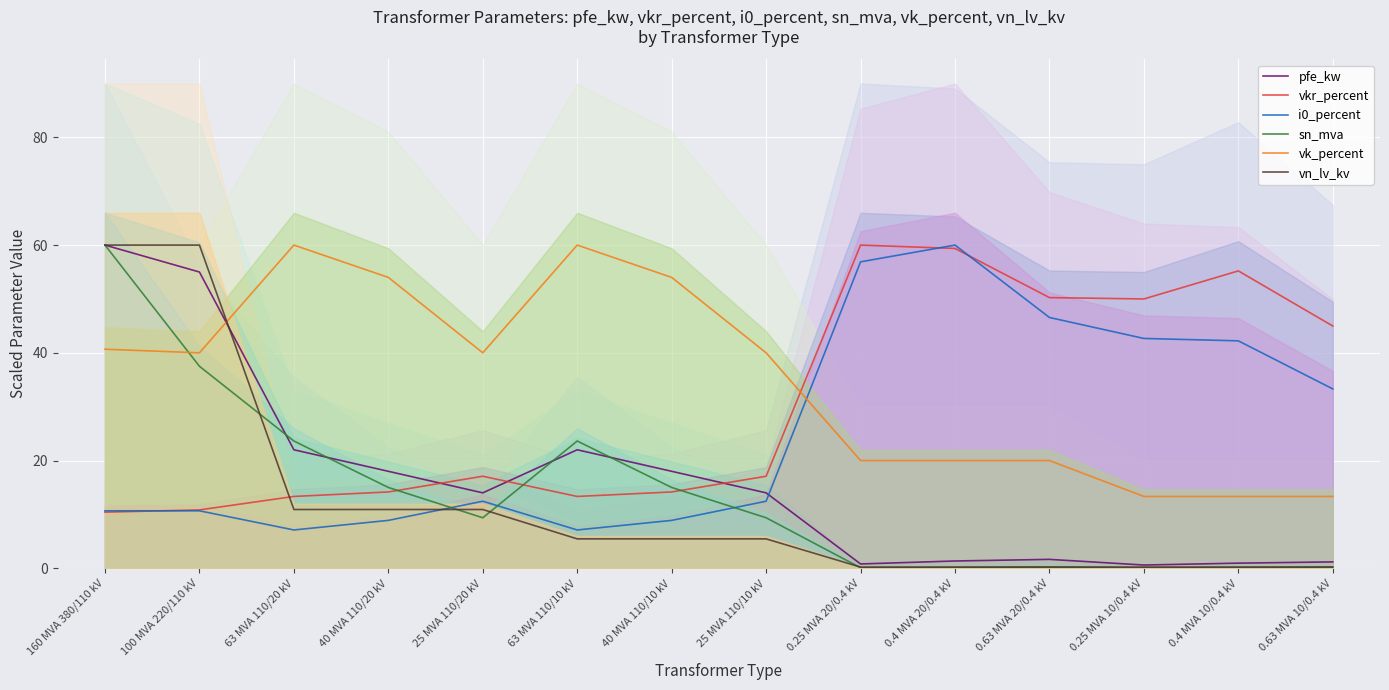

Reading right to left, transcribe all the data shown in this chart.

pfe_kw (median): 1.2	0.9	0.6	1.6	1.4	0.8	14.0	18.0	22.0	14.0	18.0	22.0	55.0	60.0
vkr_percent (median): 45.0	55.2	50.0	50.2	59.4	60.0	17.1	14.2	13.3	17.1	14.2	13.3	10.8	10.4
i0_percent (median): 33.3	42.2	42.7	46.6	60.0	56.9	12.4	8.9	7.1	12.4	8.9	7.1	10.7	10.7
sn_mva (median): 0.2	0.1	0.1	0.2	0.1	0.1	9.4	15.0	23.6	9.4	15.0	23.6	37.5	60.0
vk_percent (median): 13.3	13.3	13.3	20.0	20.0	20.0	40.0	54.0	60.0	40.0	54.0	60.0	40.0	40.7
vn_lv_kv (median): 0.2	0.2	0.2	0.2	0.2	0.2	5.5	5.5	5.5	10.9	10.9	10.9	60.0	60.0